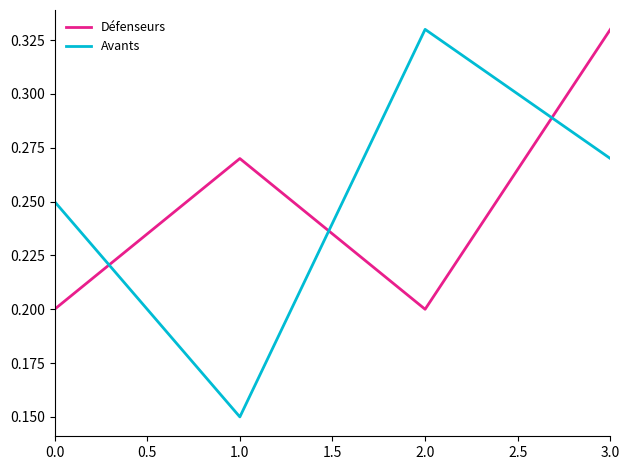

What is the total value across all series at 0.0?

0.5